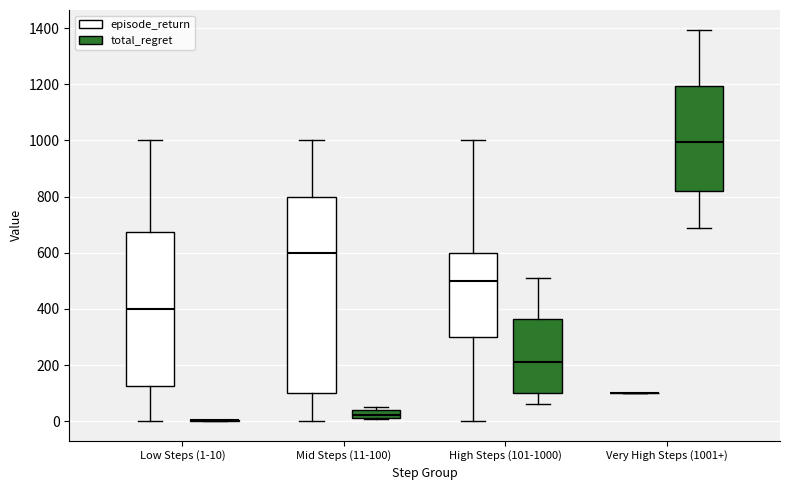

Which box is the tallest, from its lower edge to its upper edge?

Mid Steps (11-100) (episode_return)